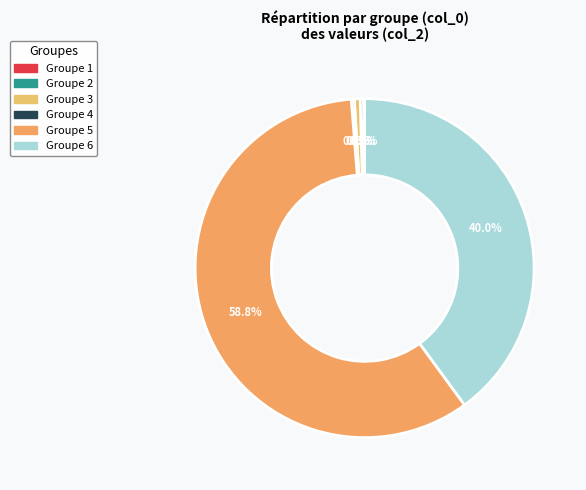

How many slices are in this pie chart?

6